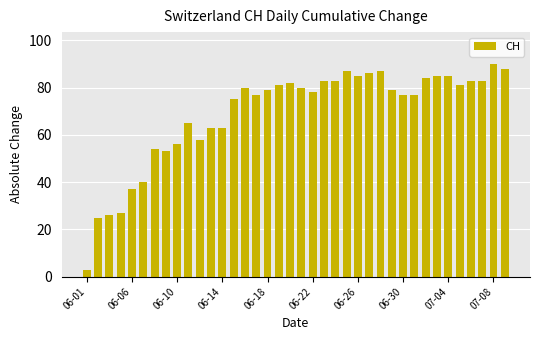

What is the smallest value displayed?

3